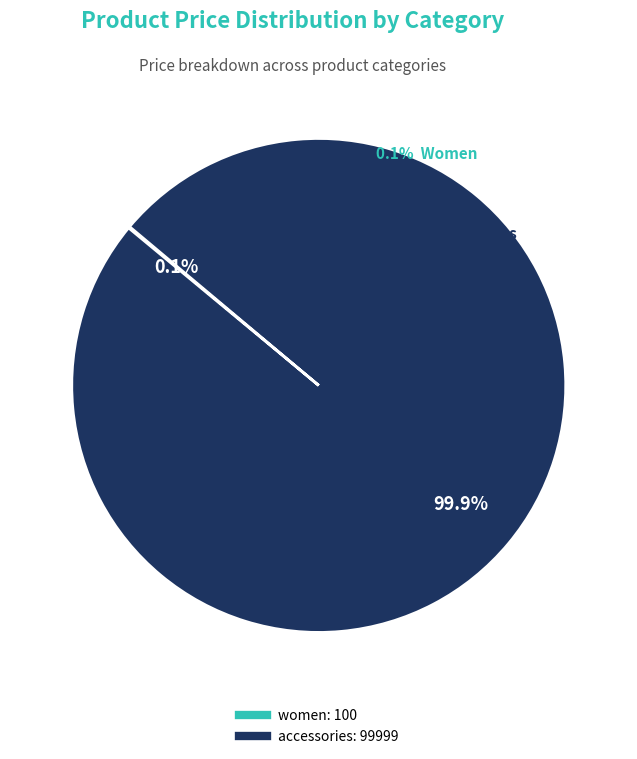

Is there any slice that represents more than half of the pie?

Yes